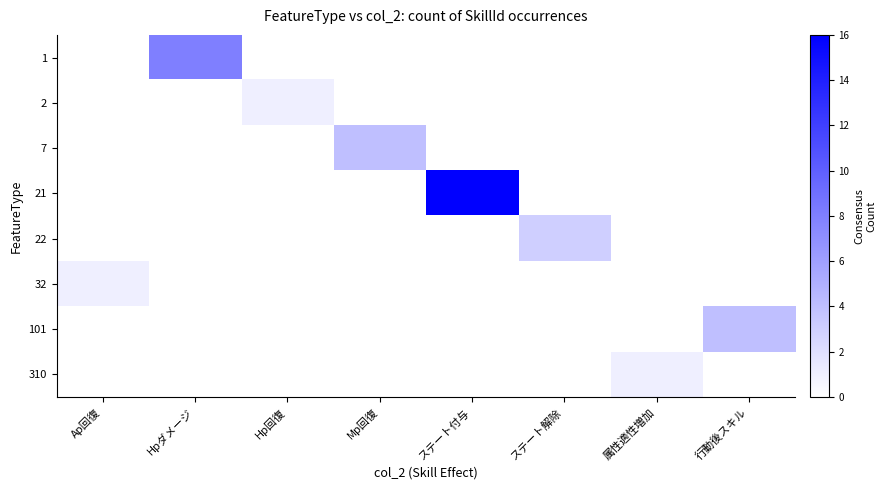

Reading left to right, transcribe all the data shown in this chart.

1: Ap回復=0	Hpダメージ=8	Hp回復=0	Mp回復=0	ステート付与=0	ステート解除=0	属性適性増加=0	行動後スキル=0
2: Ap回復=0	Hpダメージ=0	Hp回復=1	Mp回復=0	ステート付与=0	ステート解除=0	属性適性増加=0	行動後スキル=0
7: Ap回復=0	Hpダメージ=0	Hp回復=0	Mp回復=4	ステート付与=0	ステート解除=0	属性適性増加=0	行動後スキル=0
21: Ap回復=0	Hpダメージ=0	Hp回復=0	Mp回復=0	ステート付与=16	ステート解除=0	属性適性増加=0	行動後スキル=0
22: Ap回復=0	Hpダメージ=0	Hp回復=0	Mp回復=0	ステート付与=0	ステート解除=3	属性適性増加=0	行動後スキル=0
32: Ap回復=1	Hpダメージ=0	Hp回復=0	Mp回復=0	ステート付与=0	ステート解除=0	属性適性増加=0	行動後スキル=0
101: Ap回復=0	Hpダメージ=0	Hp回復=0	Mp回復=0	ステート付与=0	ステート解除=0	属性適性増加=0	行動後スキル=4
310: Ap回復=0	Hpダメージ=0	Hp回復=0	Mp回復=0	ステート付与=0	ステート解除=0	属性適性増加=1	行動後スキル=0